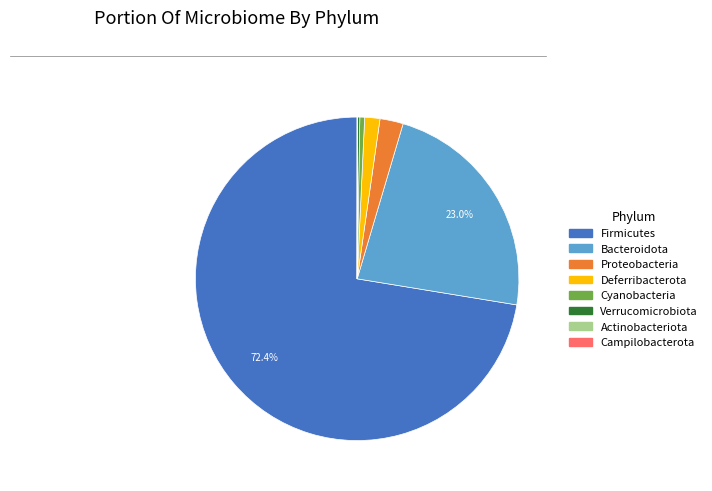

Approximately how many times larger is the value at Proteobacteria compared to Cyanobacteria?

4.9